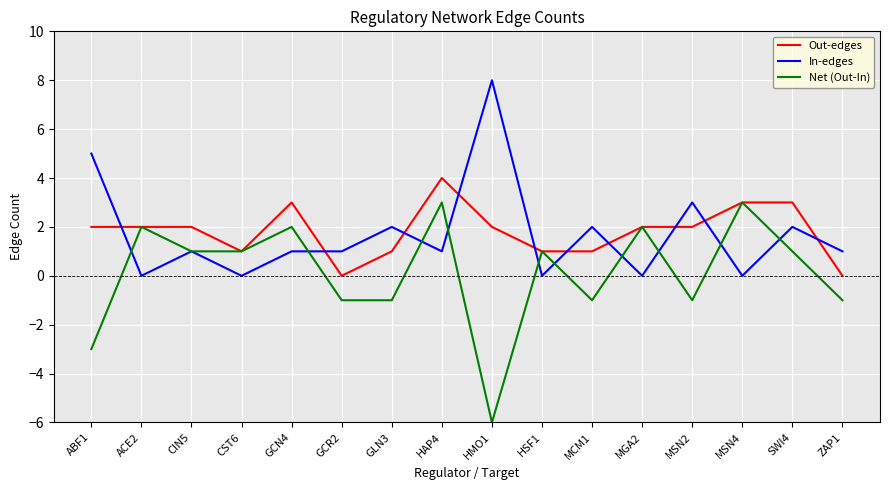

At which category is the sum across all series the highest?

HAP4